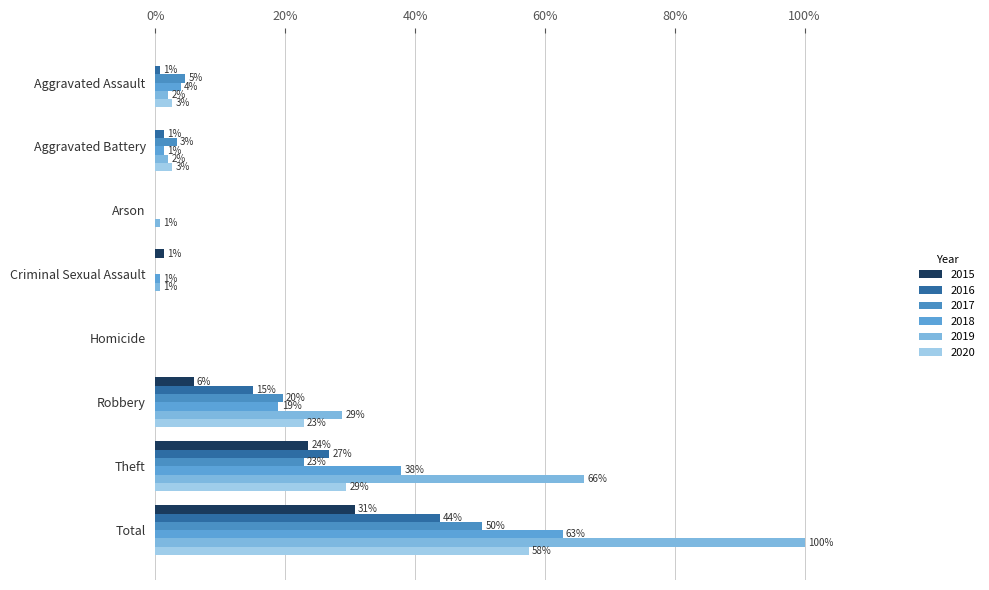

What is the sum of the 2016 values at Total and Arson?

0.4